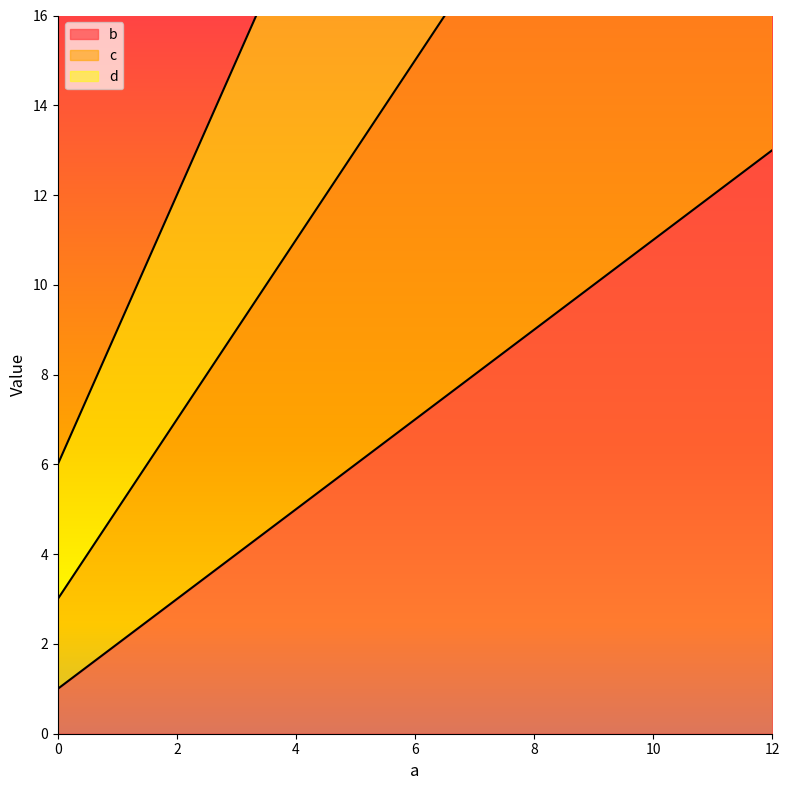

What is the spread (max minus min) of values at 12?

29